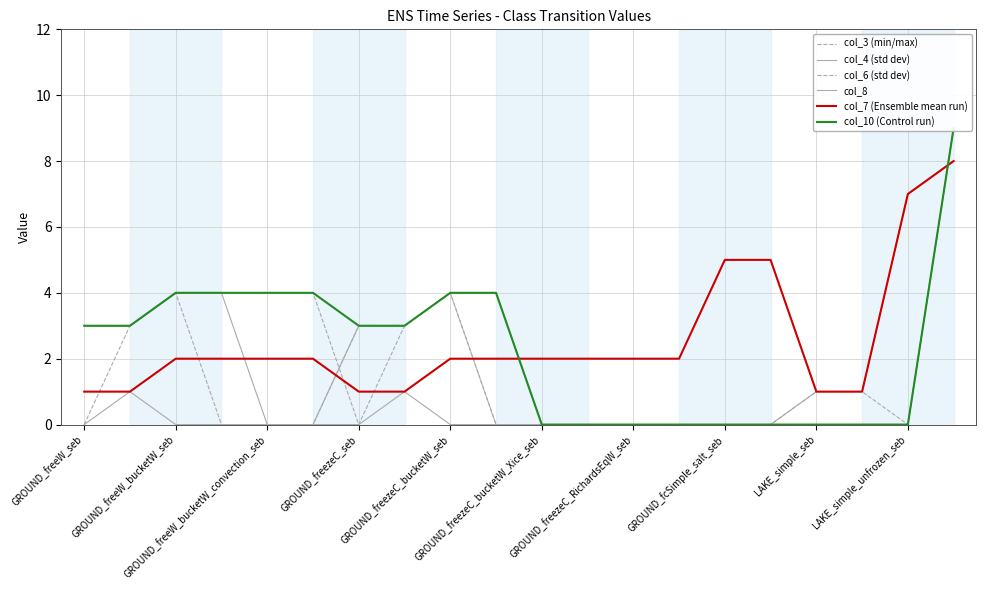

True or false: col_7 (Ensemble mean run) has more than 0 interior local peaks.

False